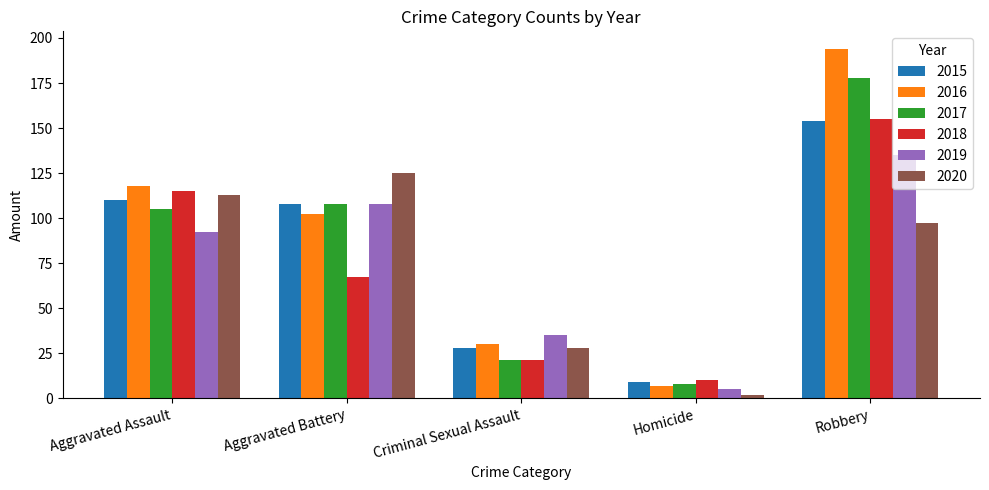

What is the label of the 5th bar from the left?

Robbery